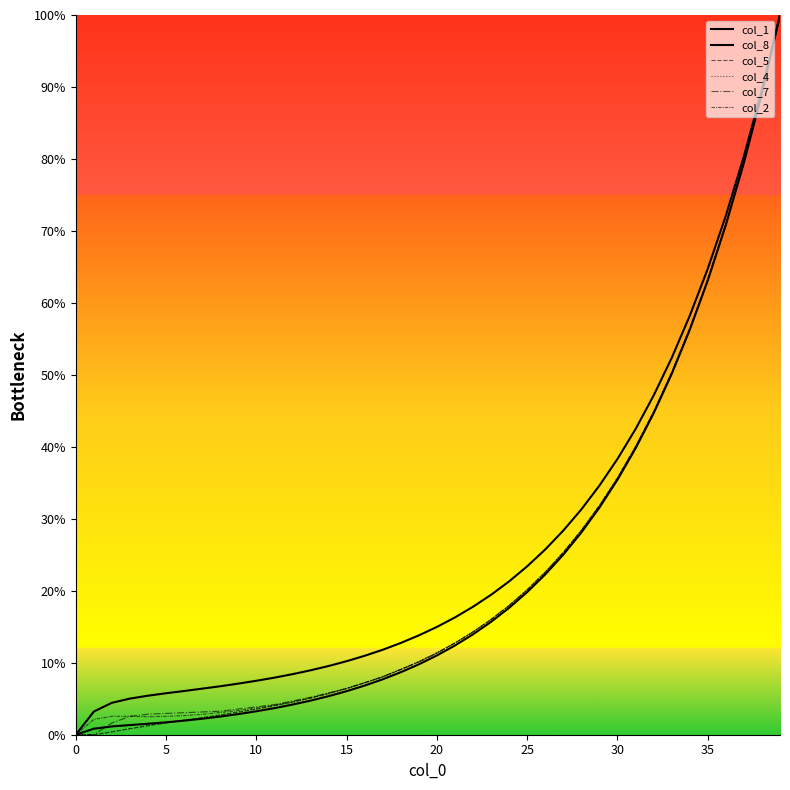

Which series ends up on top after the final intersection of col_2 and col_4?

col_4